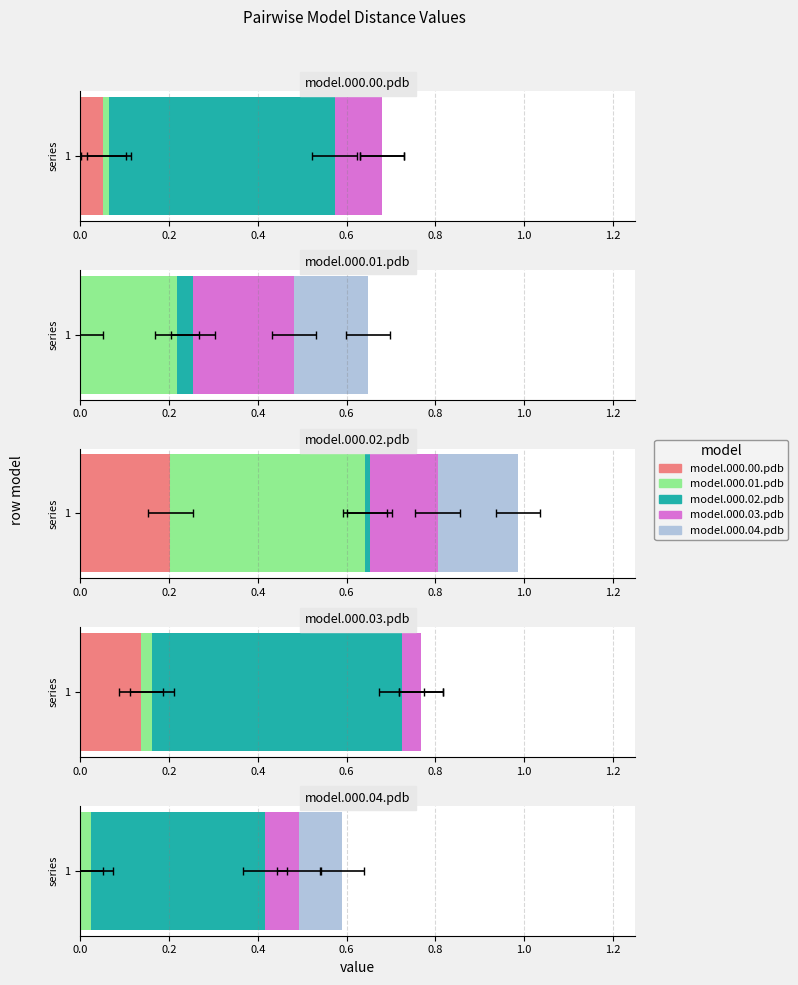

What is the label of the 4th bar from the right?

model.000.01.pdb